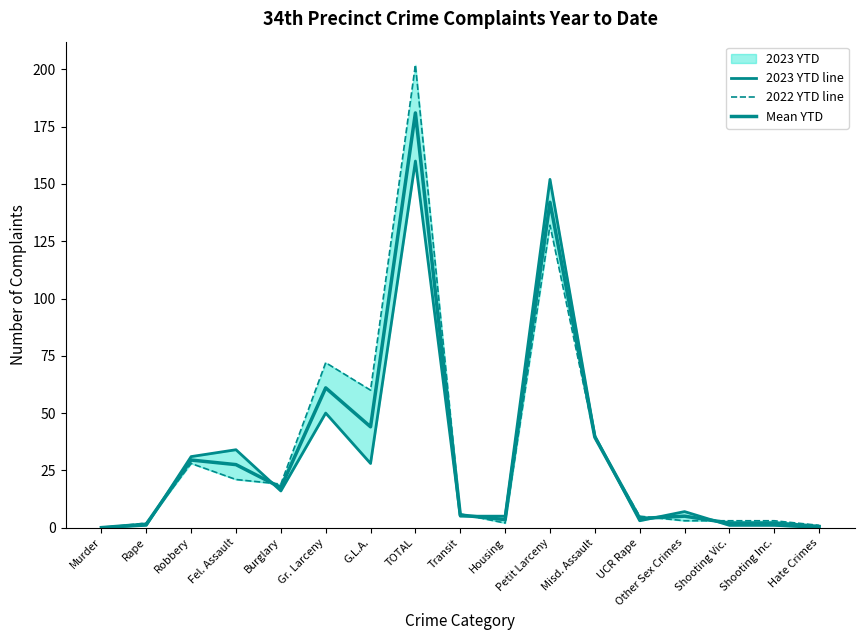

What is the average value of the 2022 YTD line series?

35.2